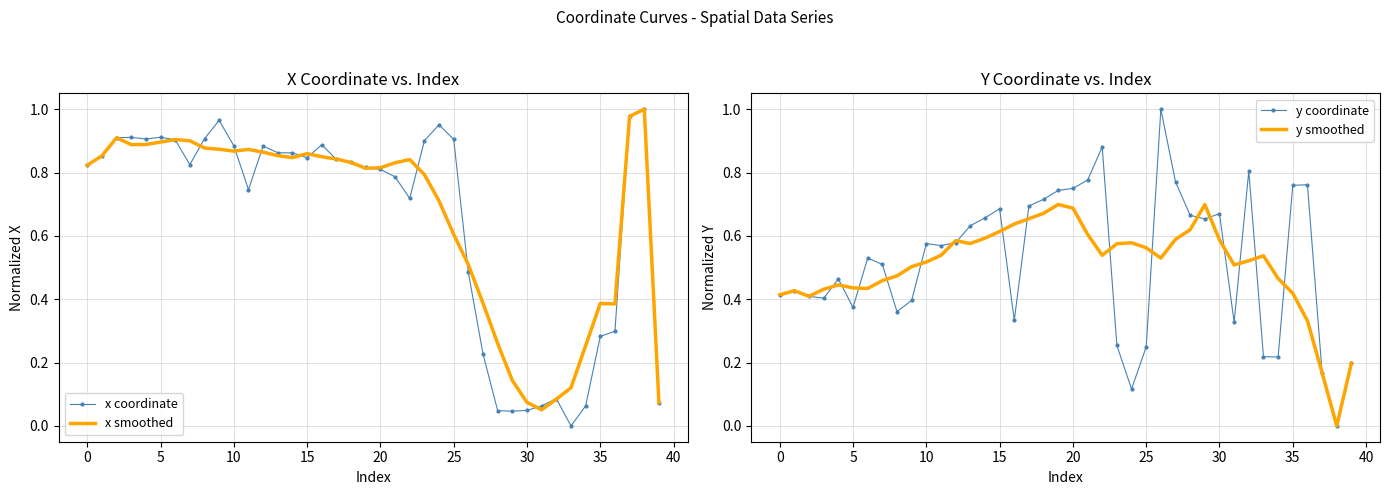

Where is y coordinate nearest to the value 0?

38